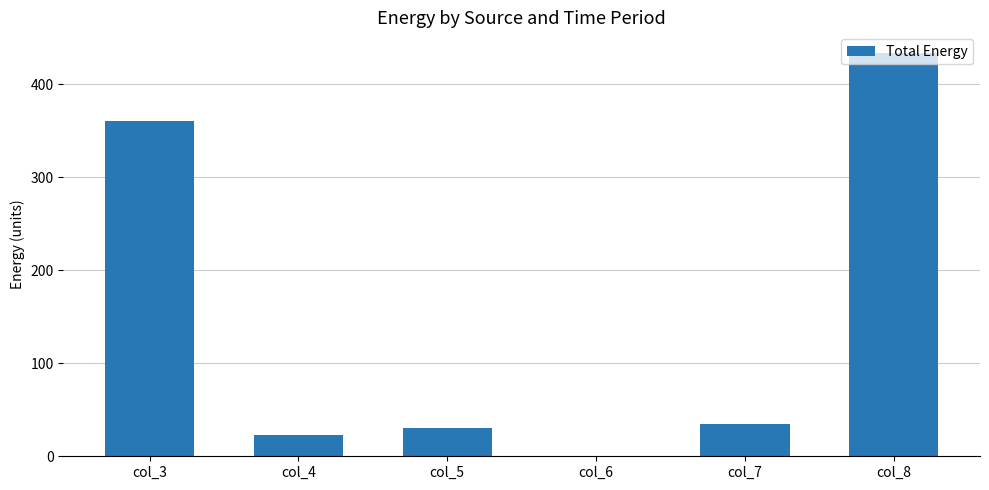

The value at col_6 is 0. True or false?

True